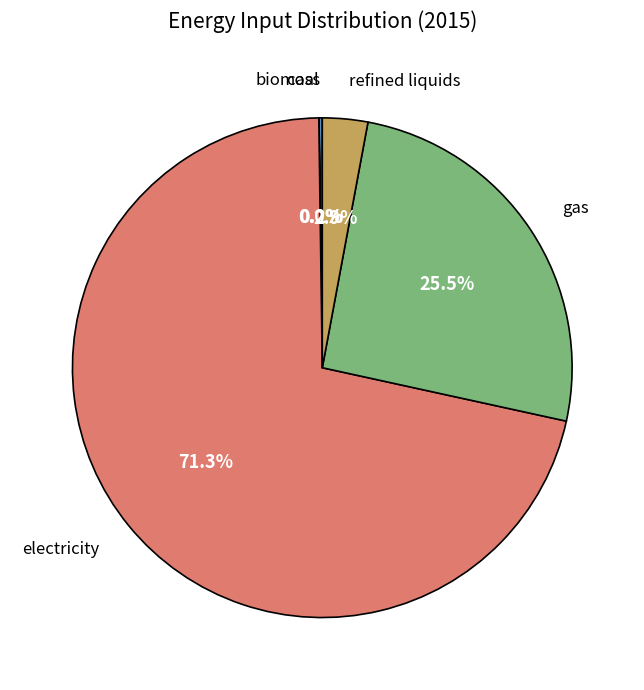

Is there any slice that represents more than half of the pie?

Yes